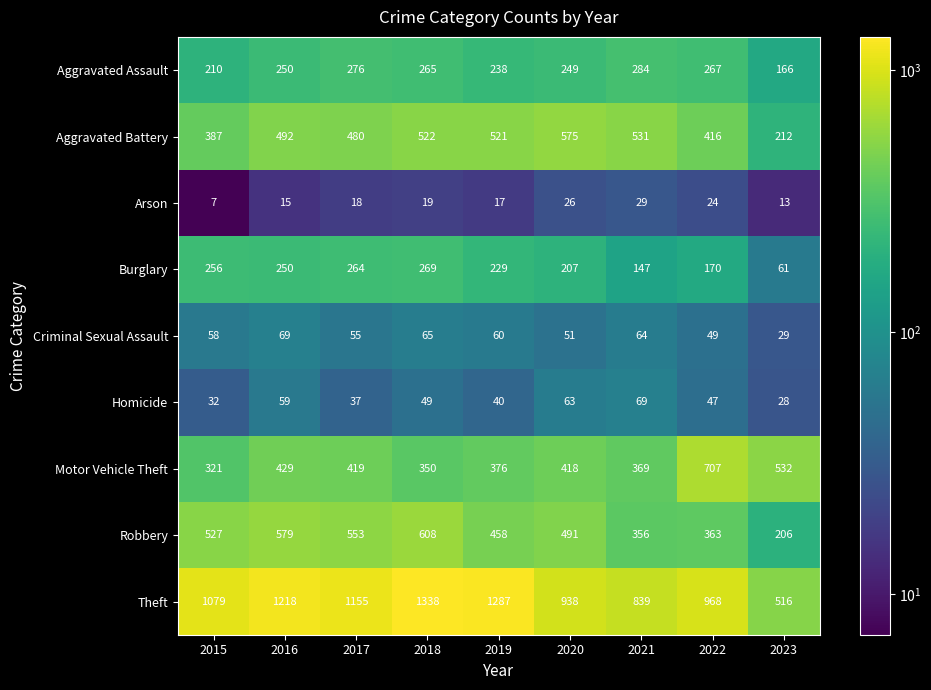

Which category has the lowest value across all series?

2015